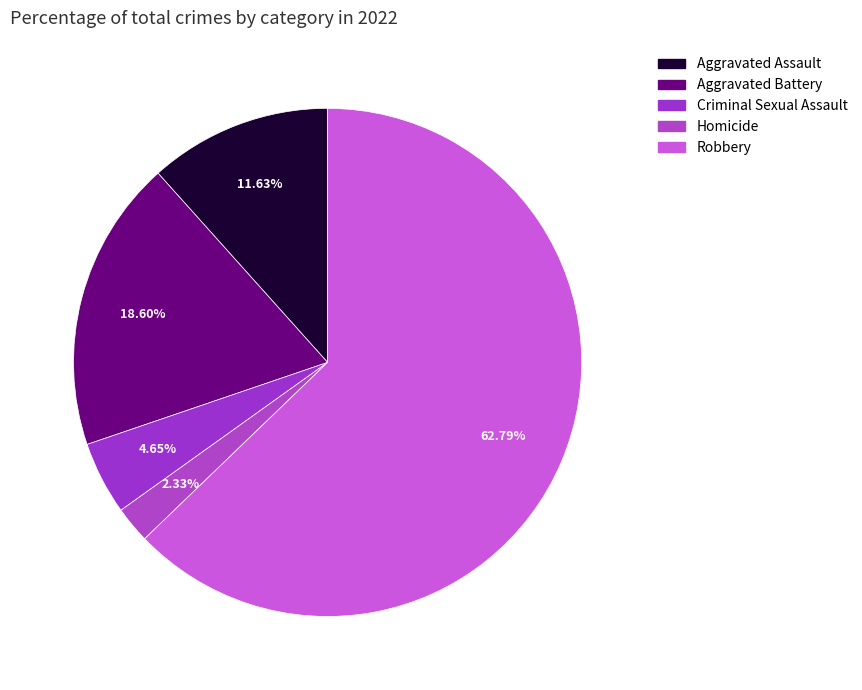

Count the number of slices in the pie.

5